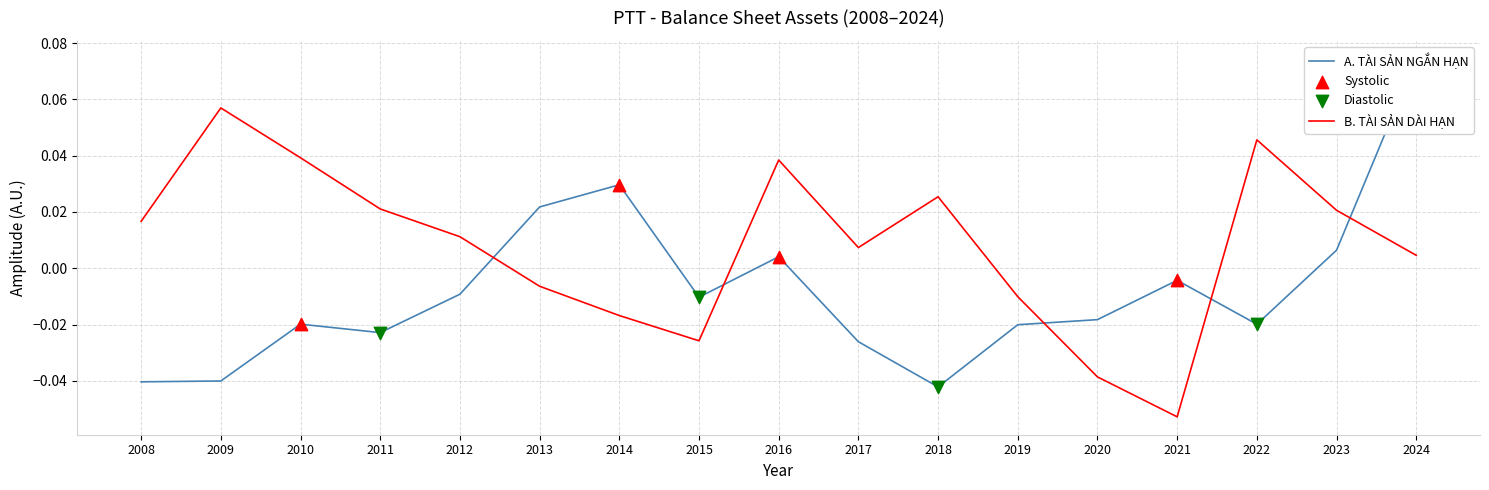

Which series has the widest spread of Y values?

A. TÀI SẢN NGẮN HẠN